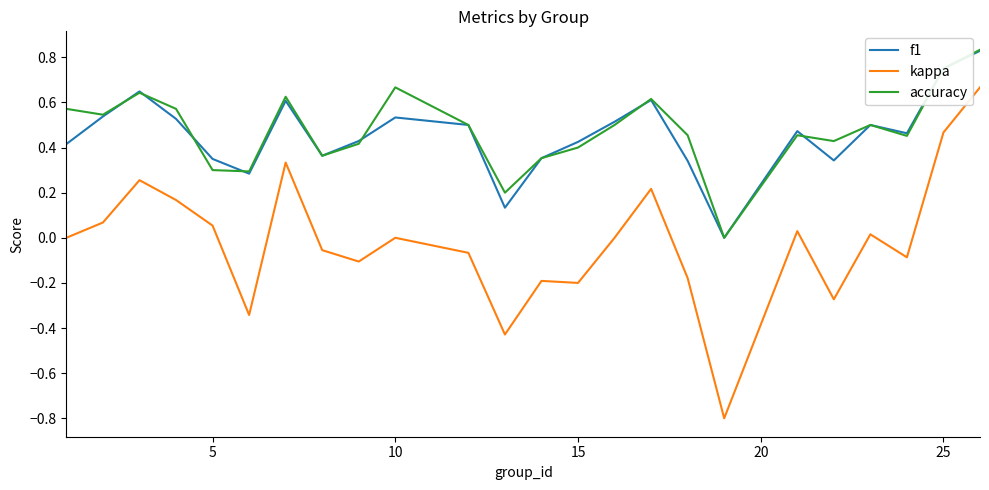

Does the chart have visible grid lines?

No